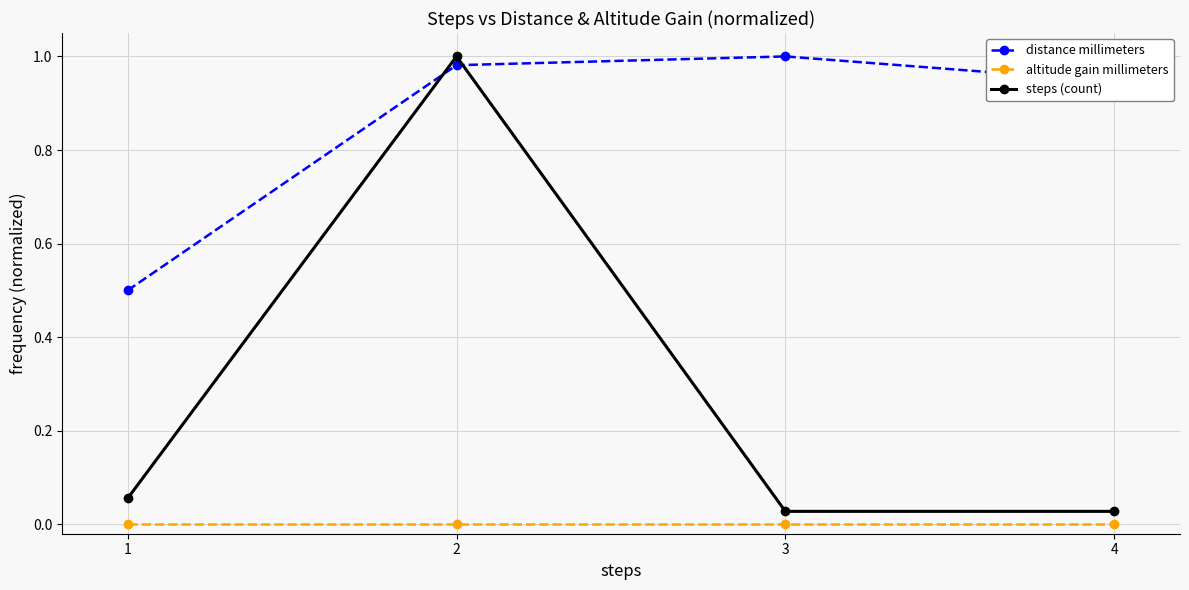

Which series has the largest total across all categories?

distance millimeters